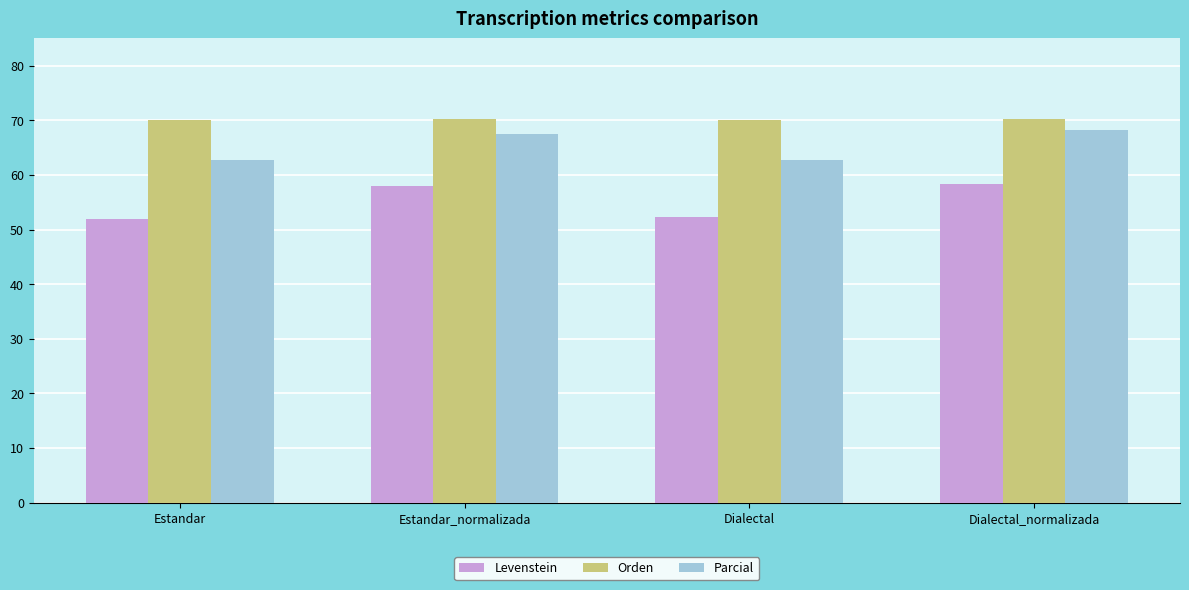

What is the approximate value of Orden at Dialectal?

70.0